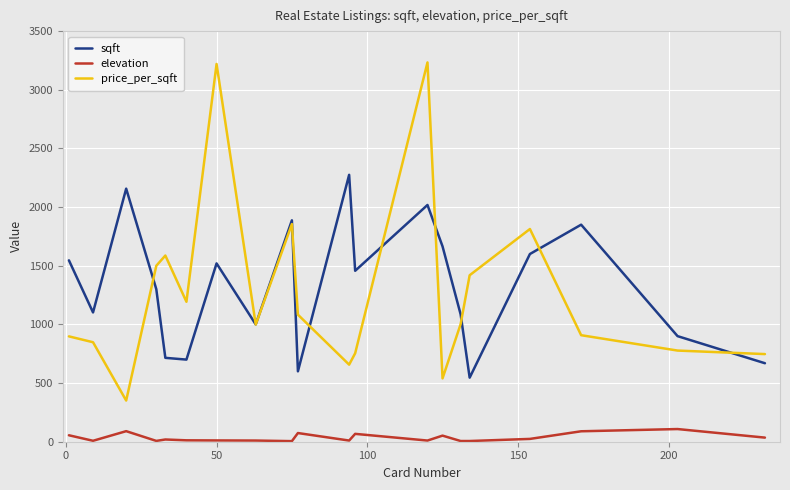

Rank the series by their maximum value, from lowest to highest.

elevation, sqft, price_per_sqft